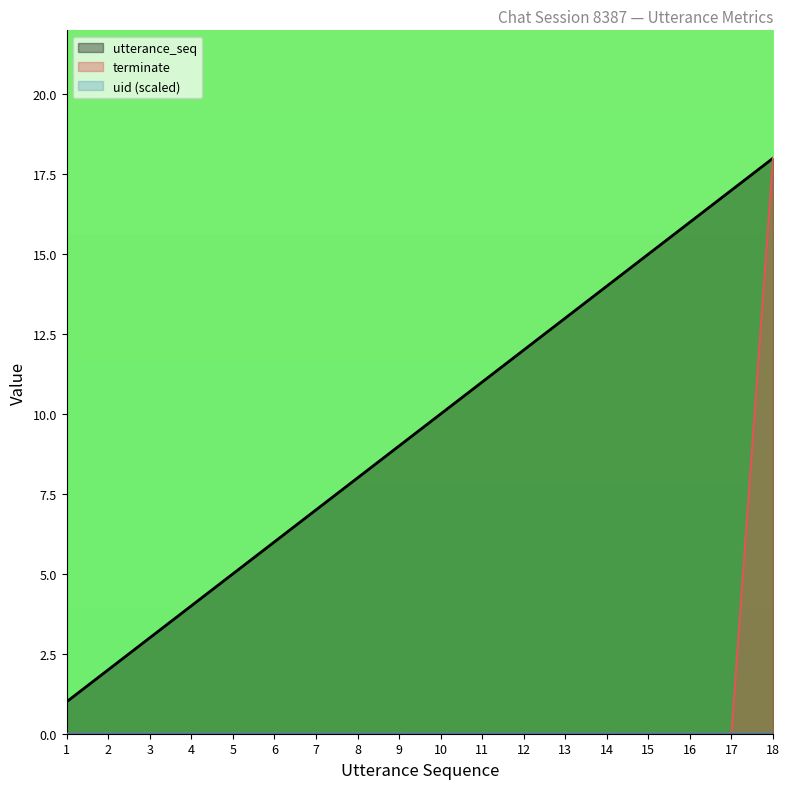

Between 3 and 16, which is larger?

16